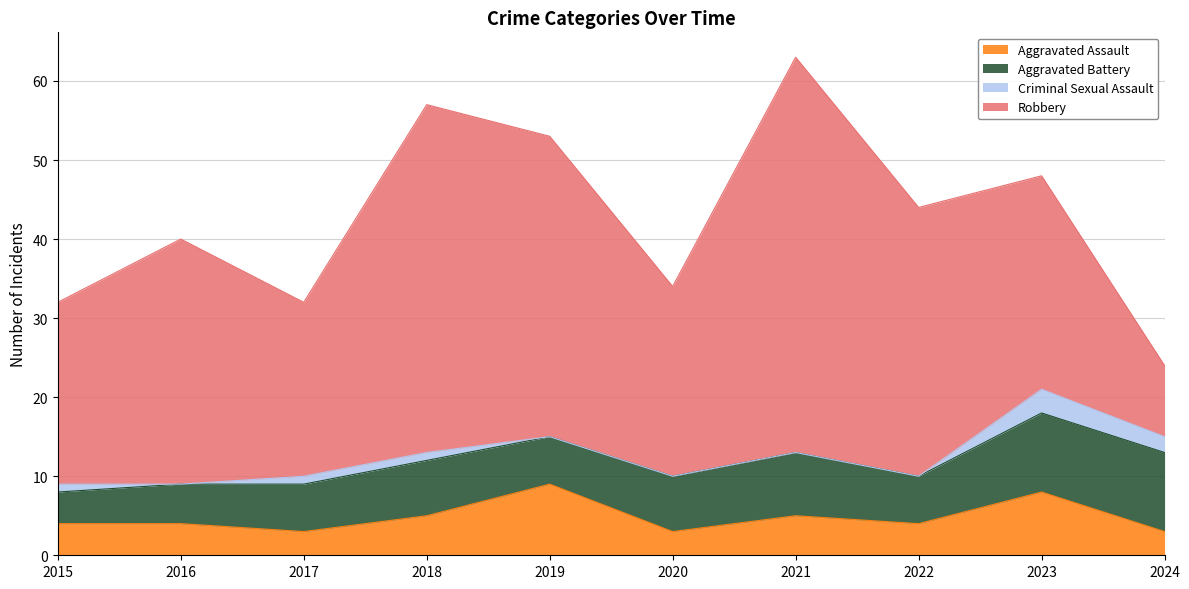

Between which two adjacent categories do Aggravated Battery and Aggravated Assault first intersect?

2018 and 2019